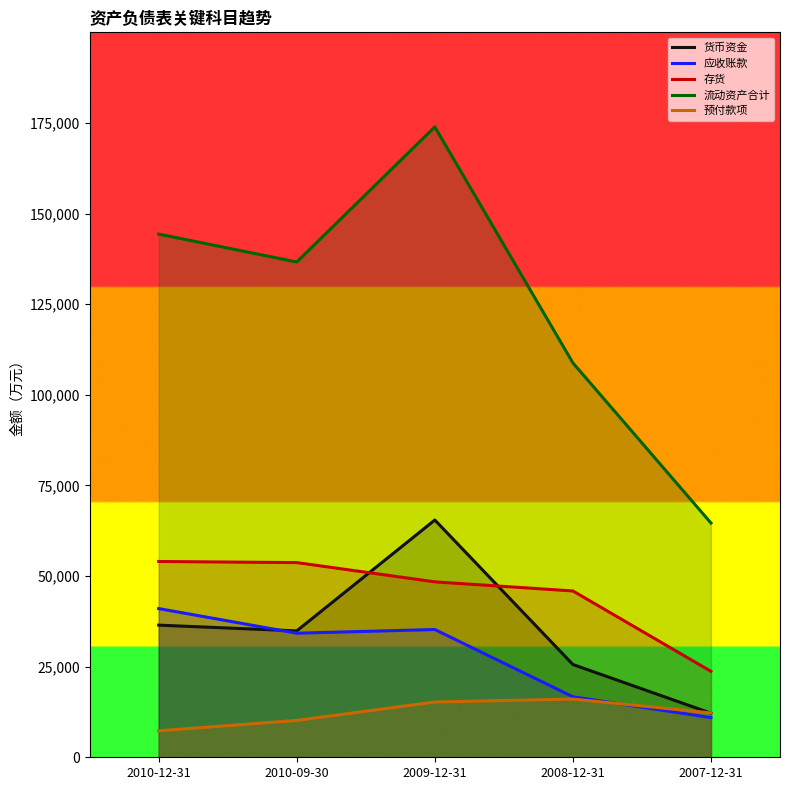

How many interior local valleys does the 流动资产合计 series have?

1